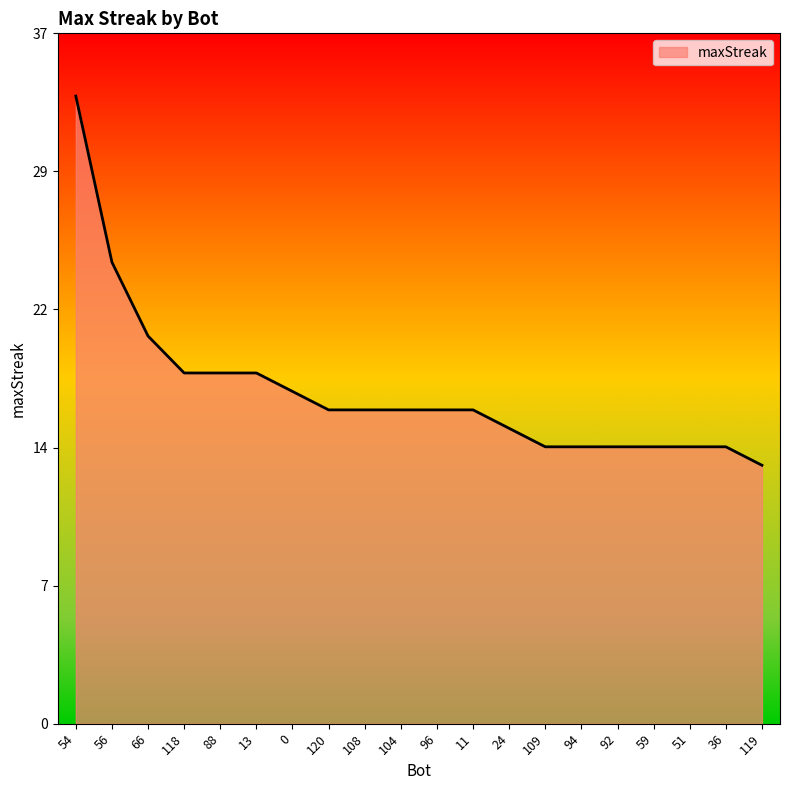

What is the label of the 3rd point from the left?

66